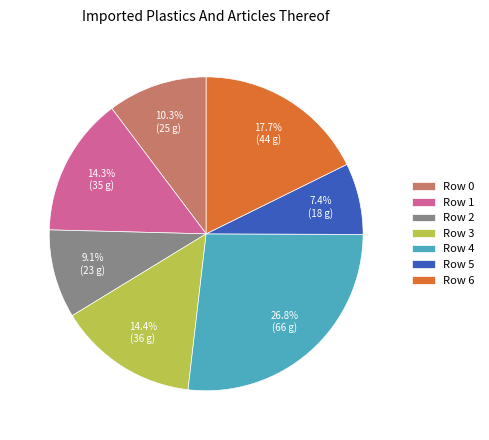

To the nearest percent, what percentage of the pie is Row 1?

14%